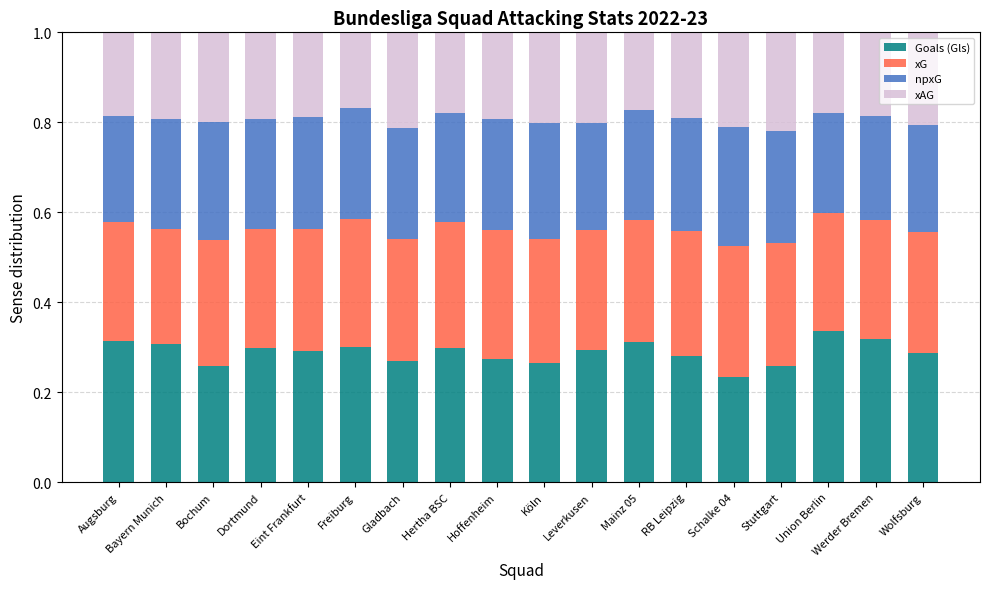

What are all the series names shown in the legend?

Goals (Gls), xG, npxG, xAG